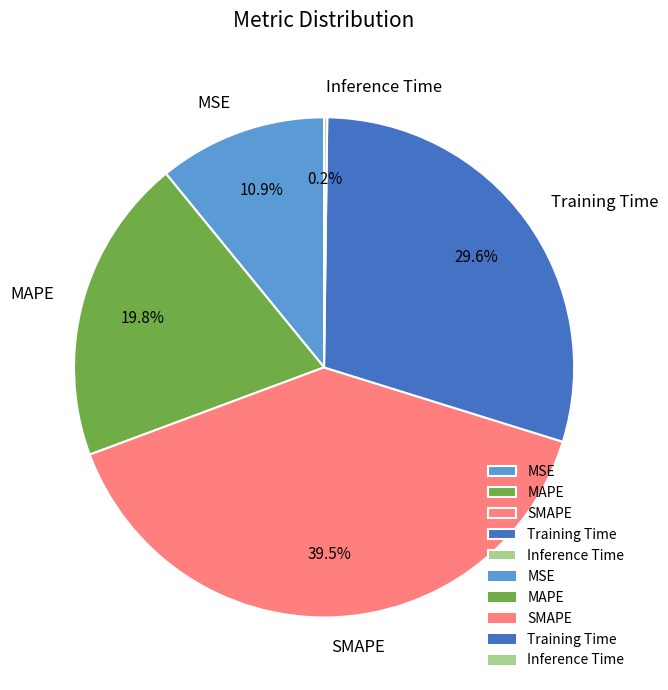

To the nearest percent, what percentage of the pie is Training Time?

30%